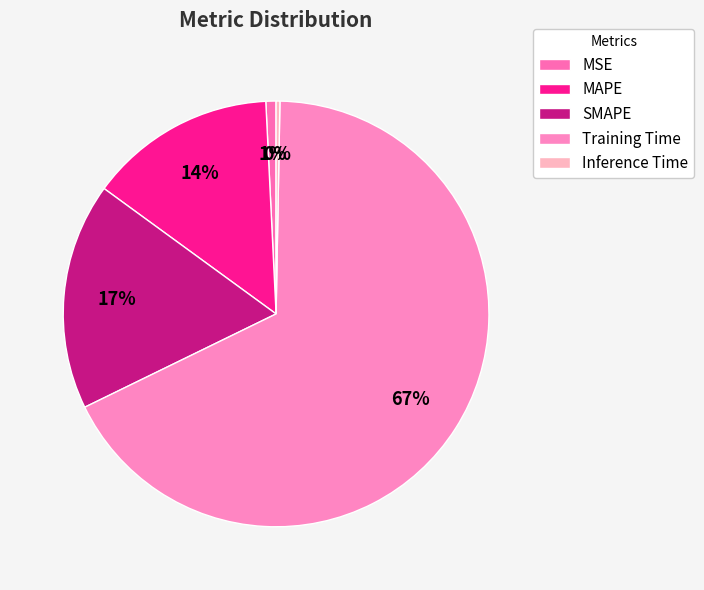

Does SMAPE account for over 50% of the chart?

No